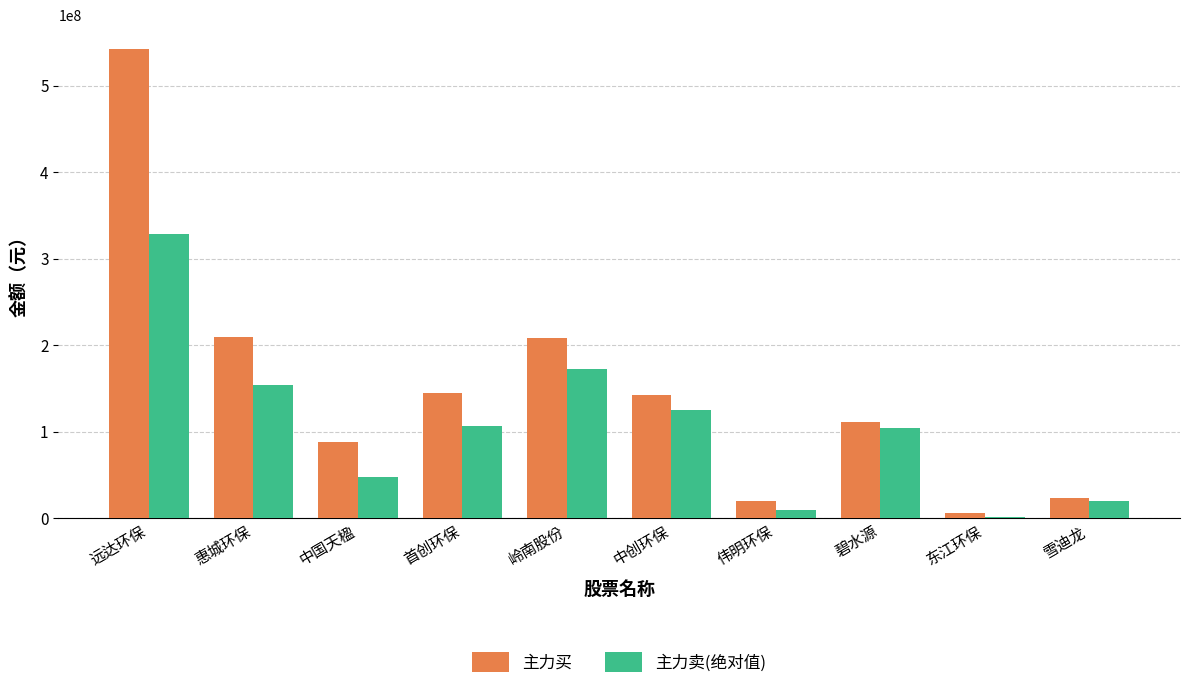

What is the total value across all series at 惠城环保?

364800439